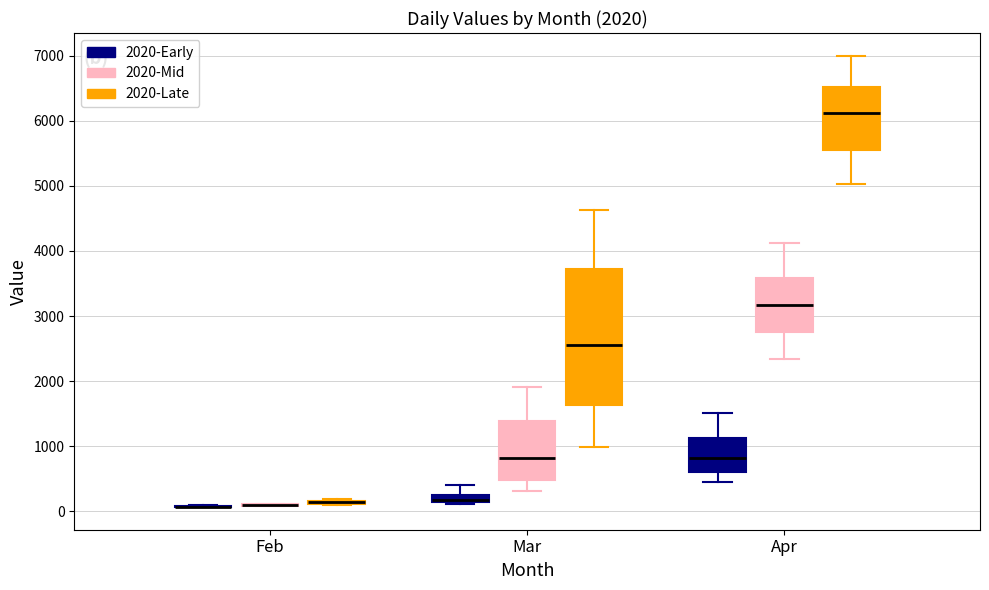

Which box is the tallest, from its lower edge to its upper edge?

Mar (2020-Late)